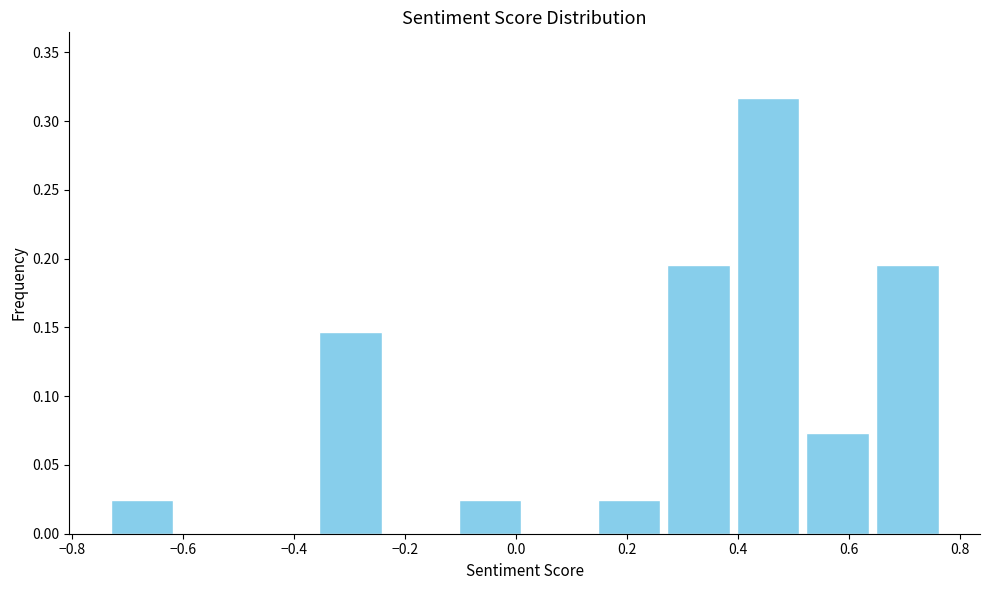

Reading left to right, list every bar in this chart as the range it spans on the x-axis followed by its height. Neither the bar edges nor the heights are printed on the chart, so give them approximately, as read against the axes.

-0.74 to -0.62: 0.025
-0.62 to -0.48: 0
-0.48 to -0.36: 0
-0.36 to -0.24: 0.145
-0.24 to -0.10: 0
-0.10 to 0.02: 0.025
0.02 to 0.14: 0
0.14 to 0.26: 0.025
0.26 to 0.40: 0.195
0.40 to 0.52: 0.315
0.52 to 0.64: 0.075
0.64 to 0.76: 0.195